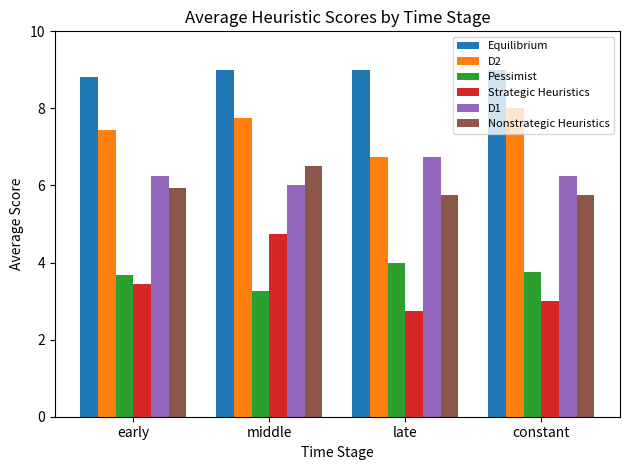

The value of Nonstrategic Heuristics at early is 5.9. True or false?

True